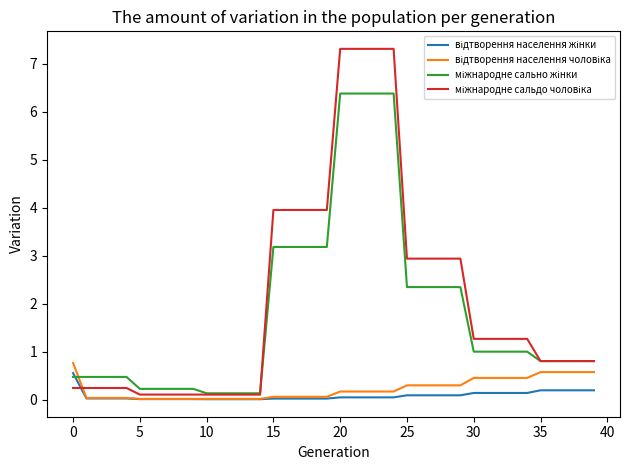

What is the maximum value shown in the chart?

7.3